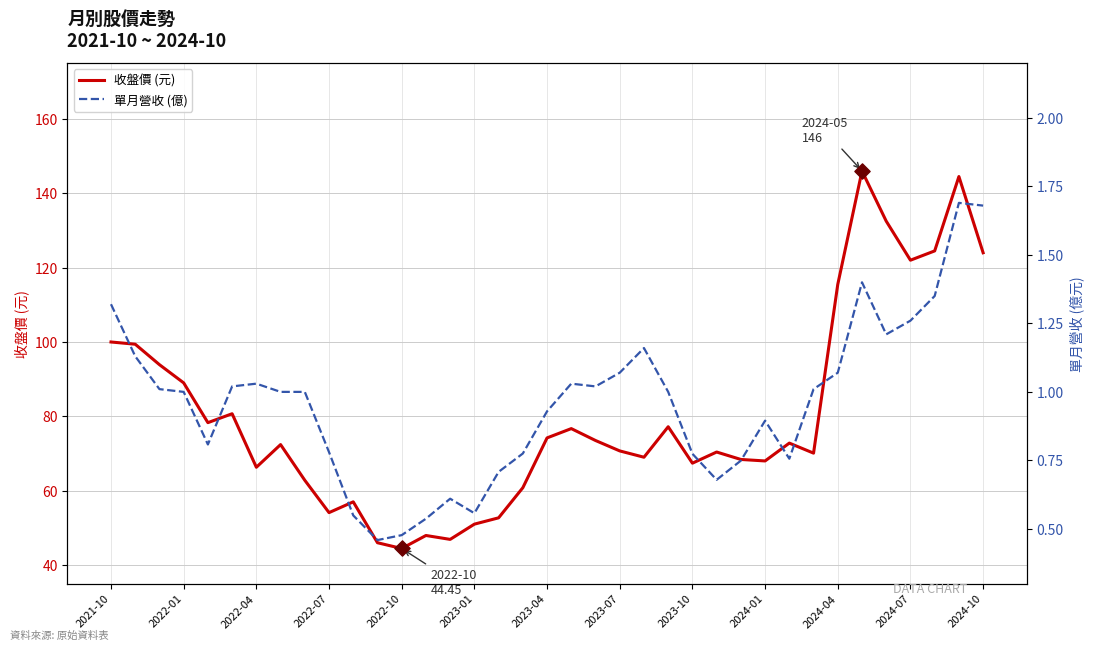

Which series has the largest total across all categories?

收盤價 (元)